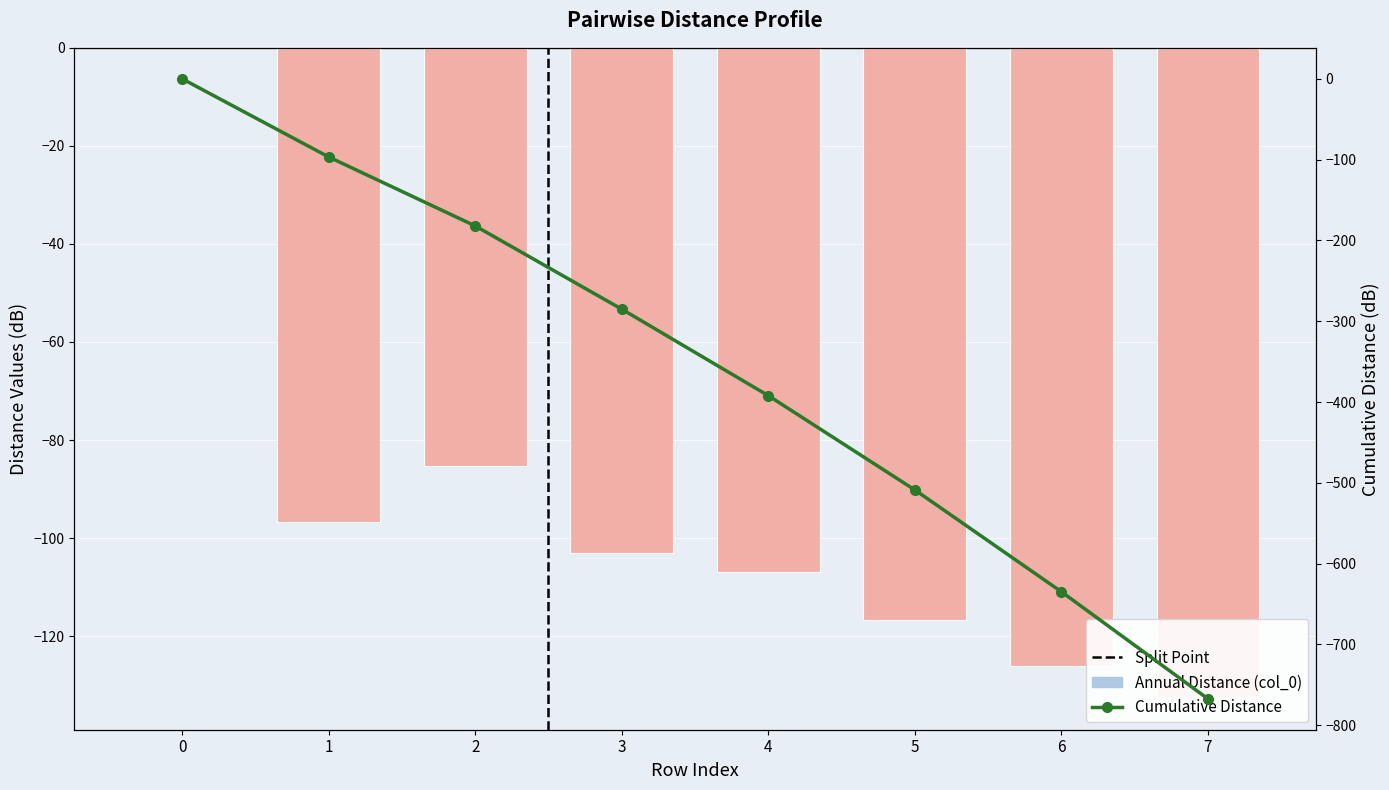

Reading right to left, list all the values displayed in this chart.

Annual Distance (col_0): 7=-132.5	6=-126.0	5=-116.7	4=-107.0	3=-103.0	2=-85.4	1=-96.7	0=0.0
Cumulative Distance: 7=-767.2	6=-634.7	5=-508.7	4=-392.0	3=-285.1	2=-182.1	1=-96.7	0=0.0